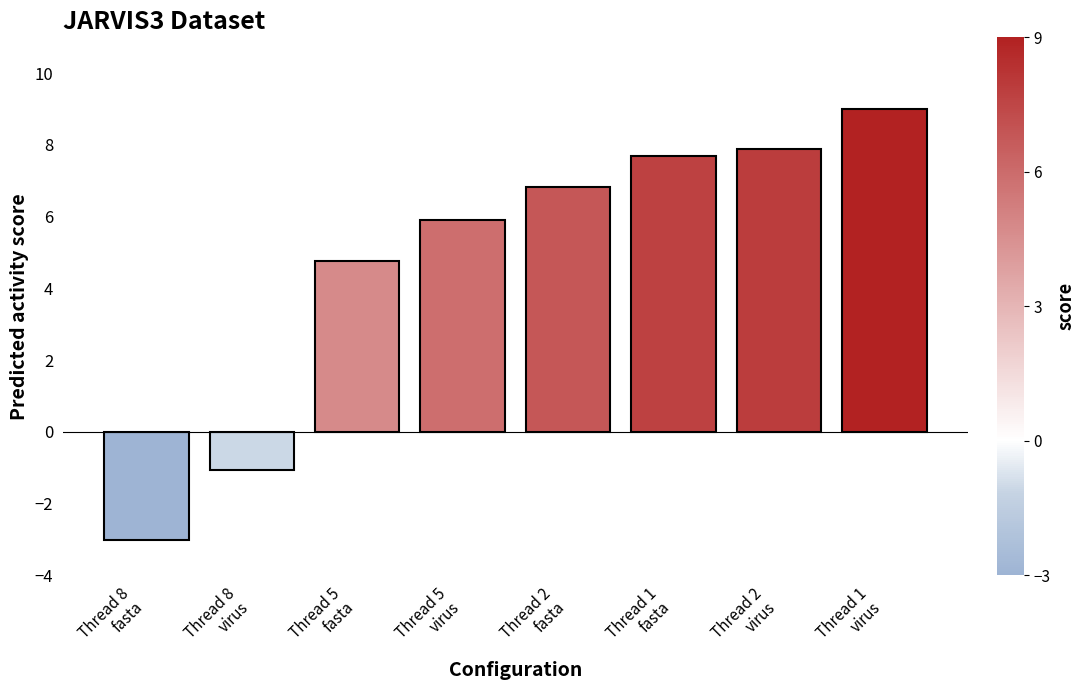

Approximately how many times larger is the value at Thread 2
virus compared to Thread 5
virus?

1.3